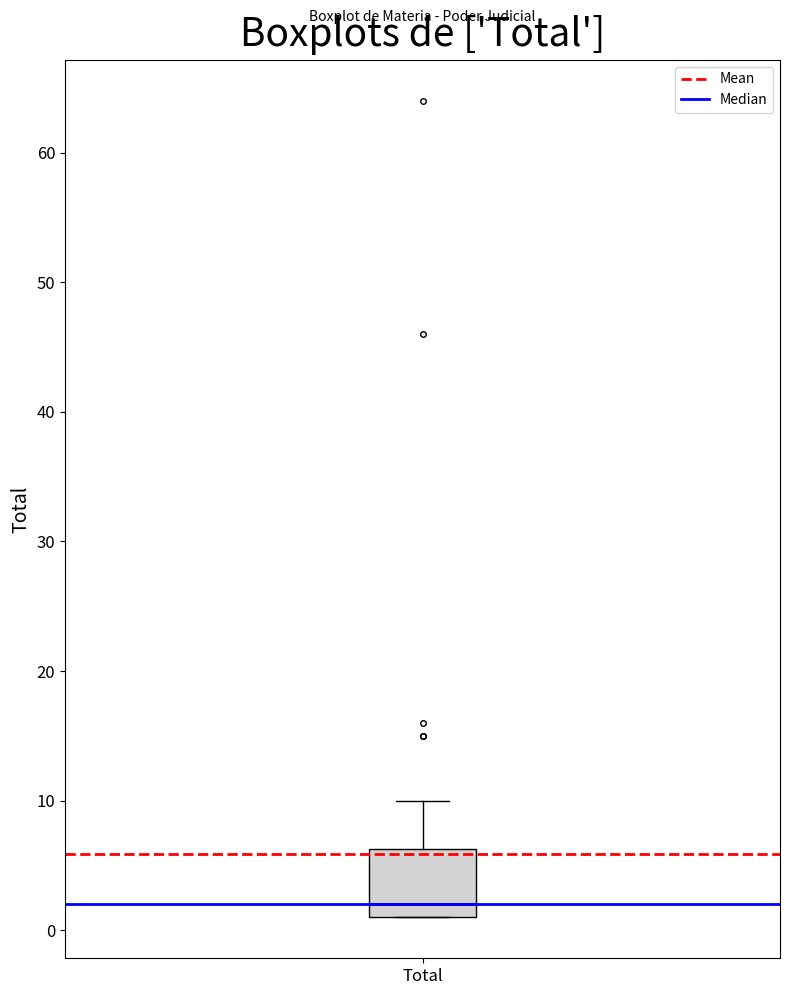

Transcribe this box plot: give where the median line is, the range the box spans, and where the two whiskers end, as read against the y-axis. The values are not printed on the chart, so give them approximately, as read against the axis.

median 2, box 1 to 6, whiskers 1 to 10